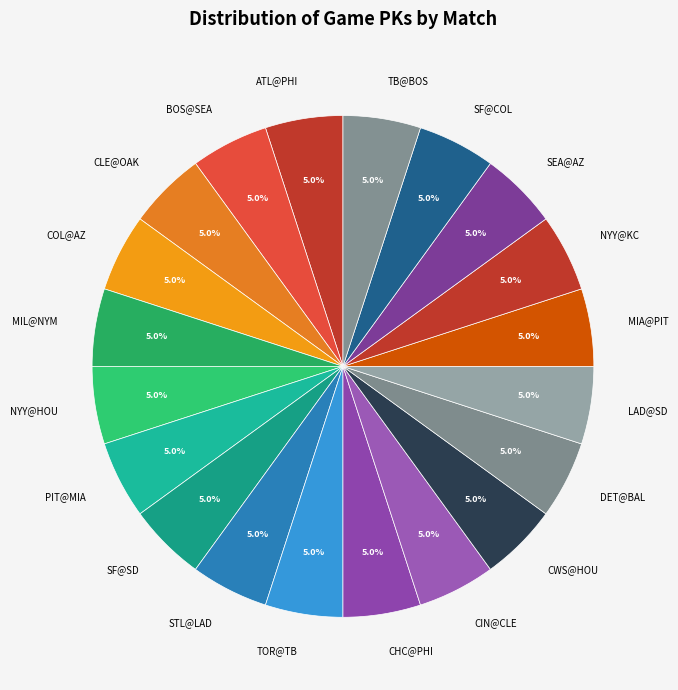

Is there a majority slice in this chart?

No